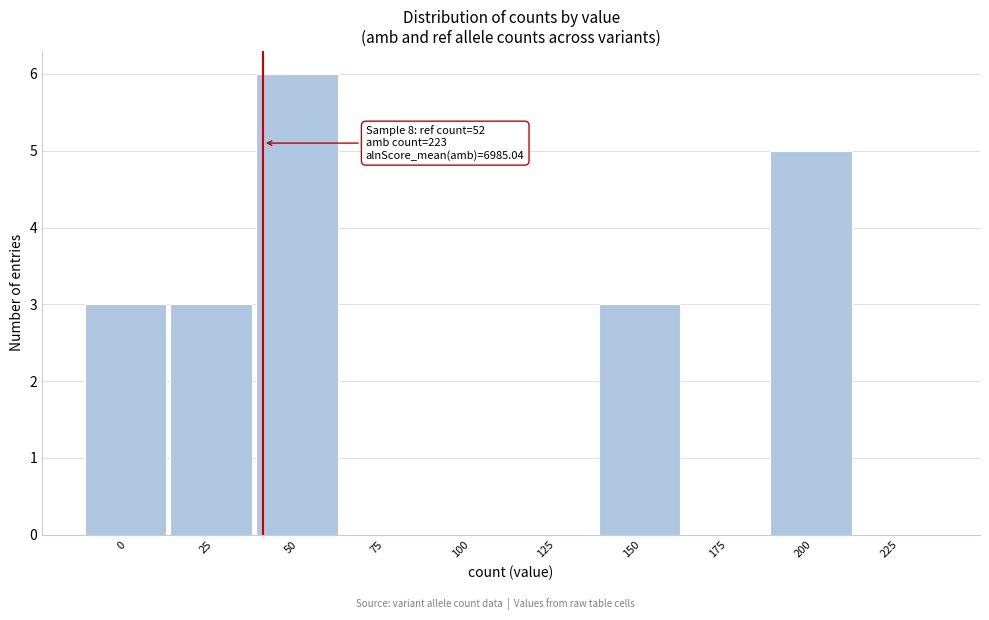

Reading left to right, what are all the values shown in this chart?

0=3	25=3	50=6	75=0	100=0	125=0	150=3	175=0	200=5	225=0